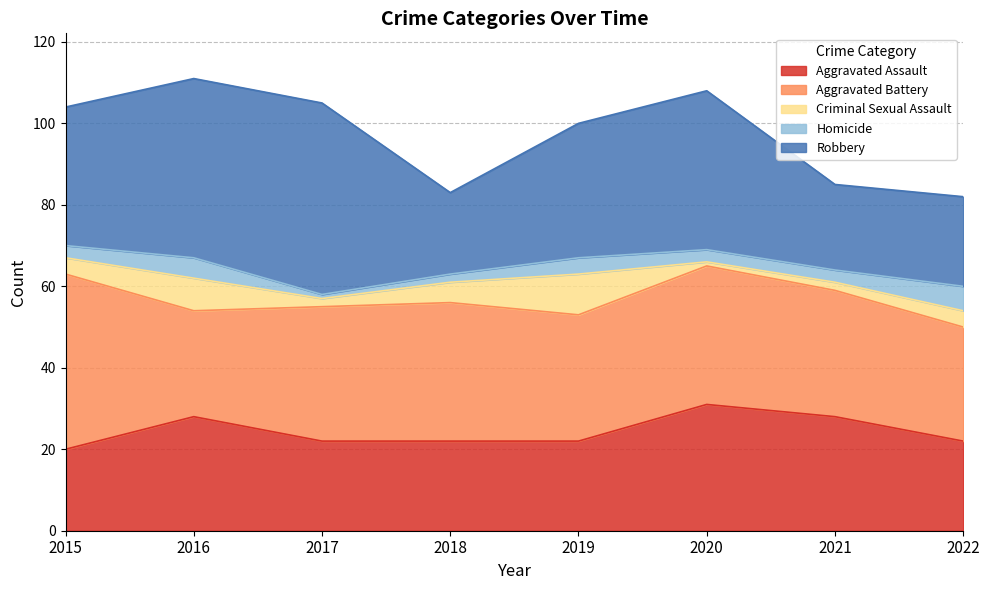

Reading left to right, transcribe all the data shown in this chart.

Aggravated Assault: 2015=20	2016=28	2017=22	2018=22	2019=22	2020=31	2021=28	2022=22
Aggravated Battery: 2015=43	2016=26	2017=33	2018=34	2019=31	2020=34	2021=31	2022=28
Criminal Sexual Assault: 2015=4	2016=8	2017=2	2018=5	2019=10	2020=1	2021=2	2022=4
Homicide: 2015=3	2016=5	2017=1	2018=2	2019=4	2020=3	2021=3	2022=6
Robbery: 2015=34	2016=44	2017=47	2018=20	2019=33	2020=39	2021=21	2022=22